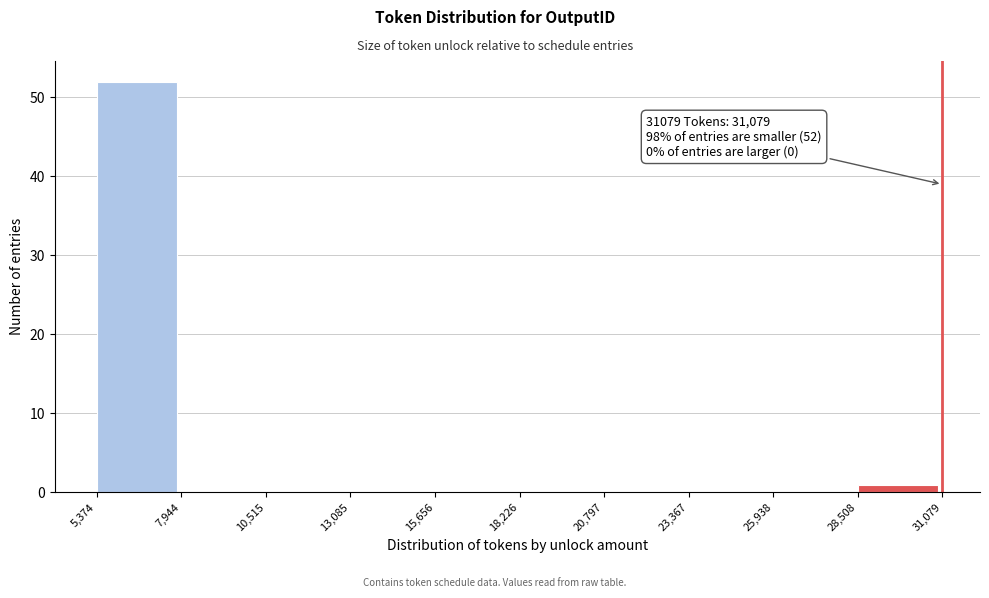

Which range on the x-axis has the tallest bar?

5,374 to 7,944